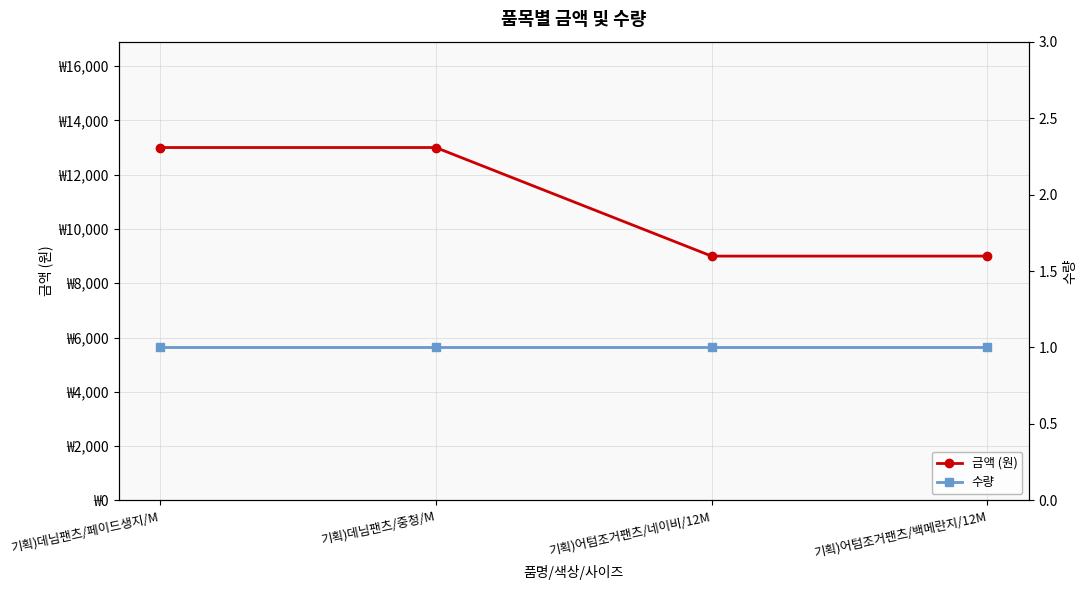

What is the total value across all series at 기획)어텀조거팬츠/백메란지/12M?

9001